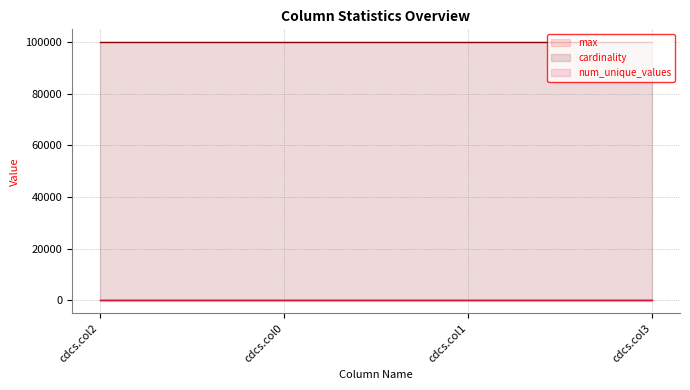

True or false: max line has more than 0 interior local peaks.

False